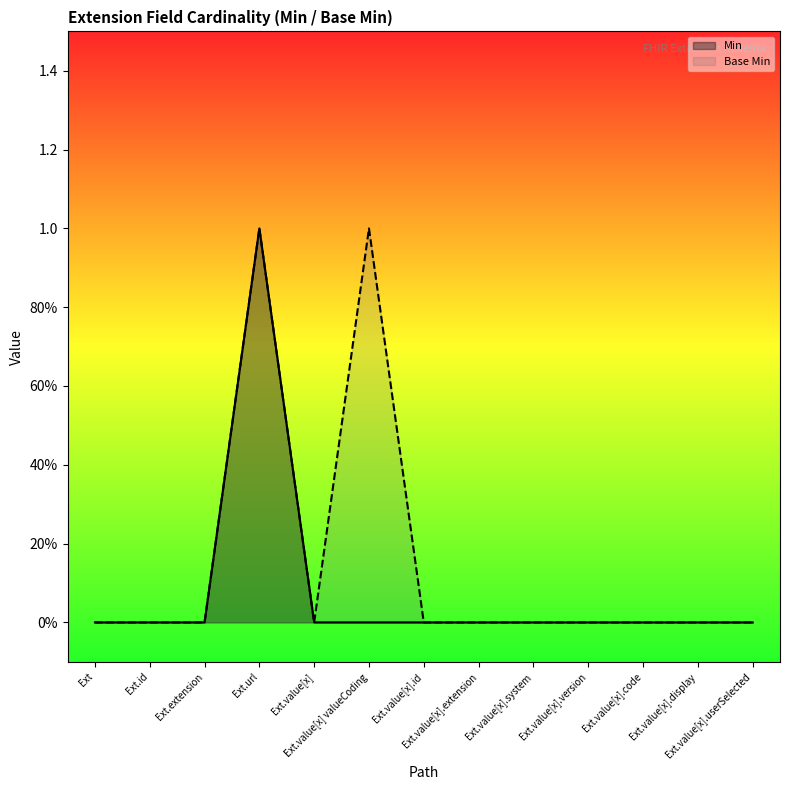

In Base Min, how many points are lower than both neighbors (excluding endpoints)?

1